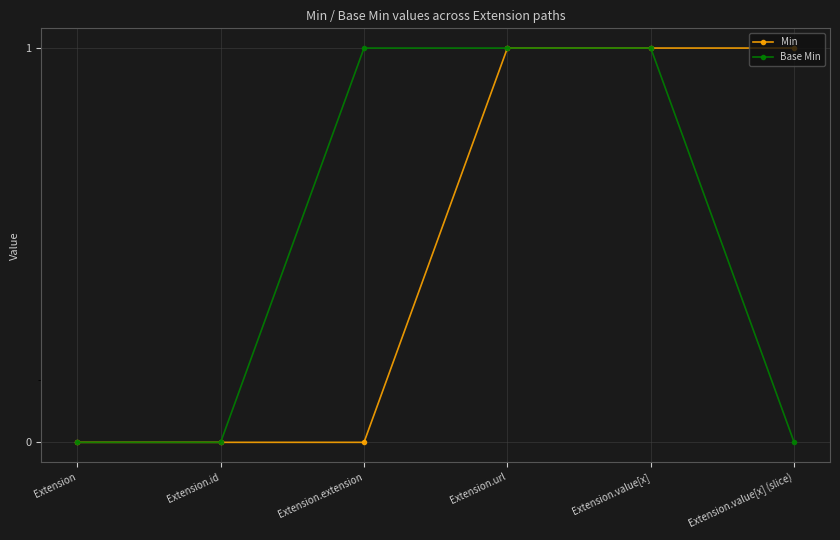

Which category has the lowest value across all series?

Extension